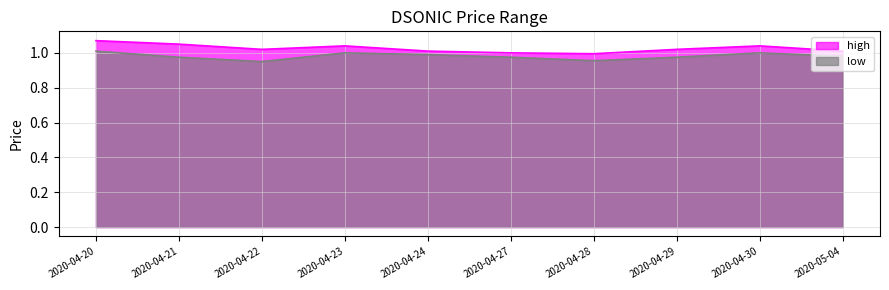

True or false: low and high intersect in this chart.

False